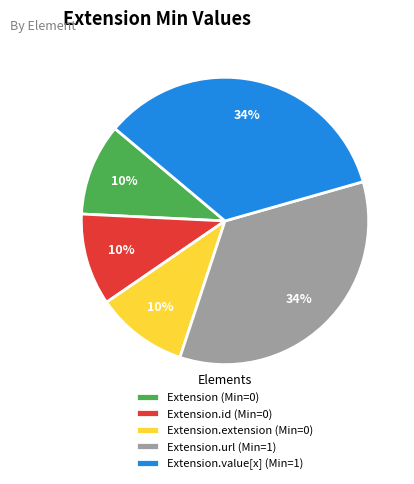

To the nearest percent, what is the average slice percentage?

20%